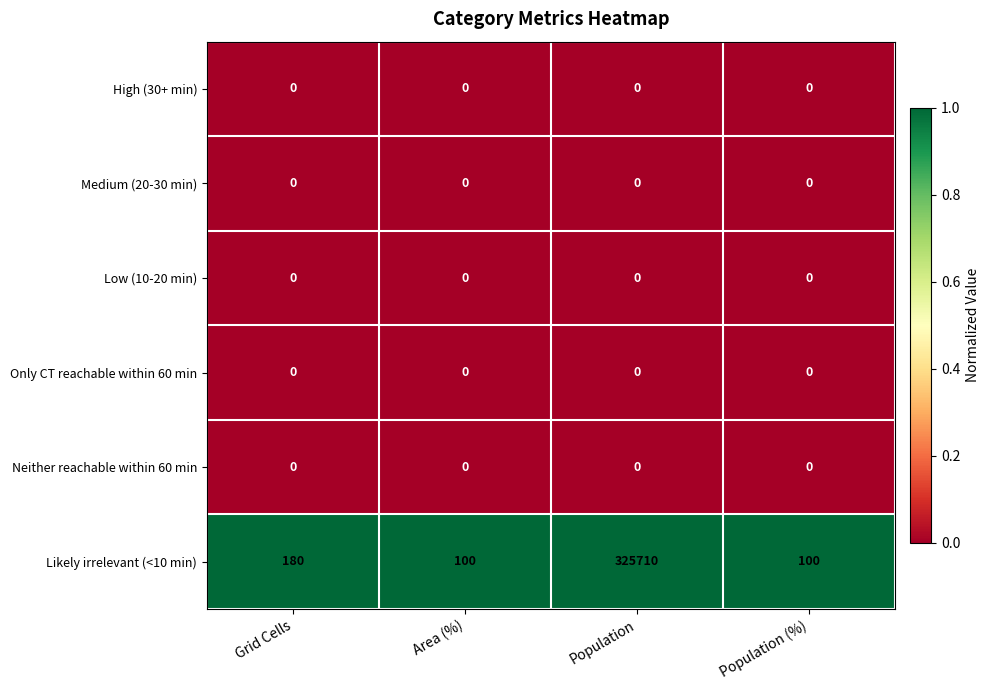

Reading right to left, list all the values displayed in this chart.

High (30+ min): 0	0	0	0
Medium (20-30 min): 0	0	0	0
Low (10-20 min): 0	0	0	0
Only CT reachable within 60 min: 0	0	0	0
Neither reachable within 60 min: 0	0	0	0
Likely irrelevant (<10 min): 100	325710	100	180